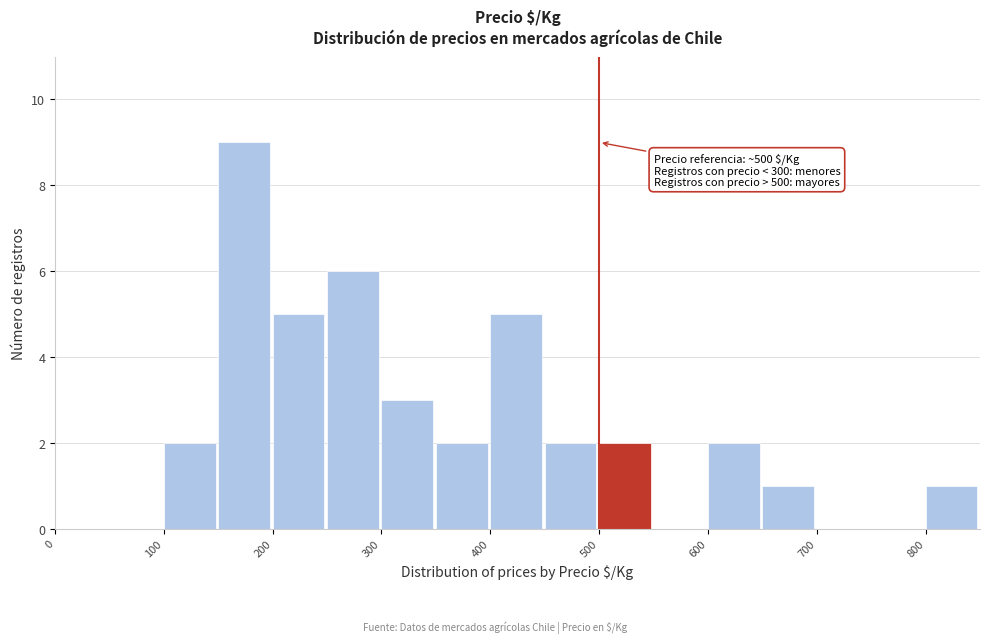

Which range on the x-axis has the tallest bar?

150 to 200